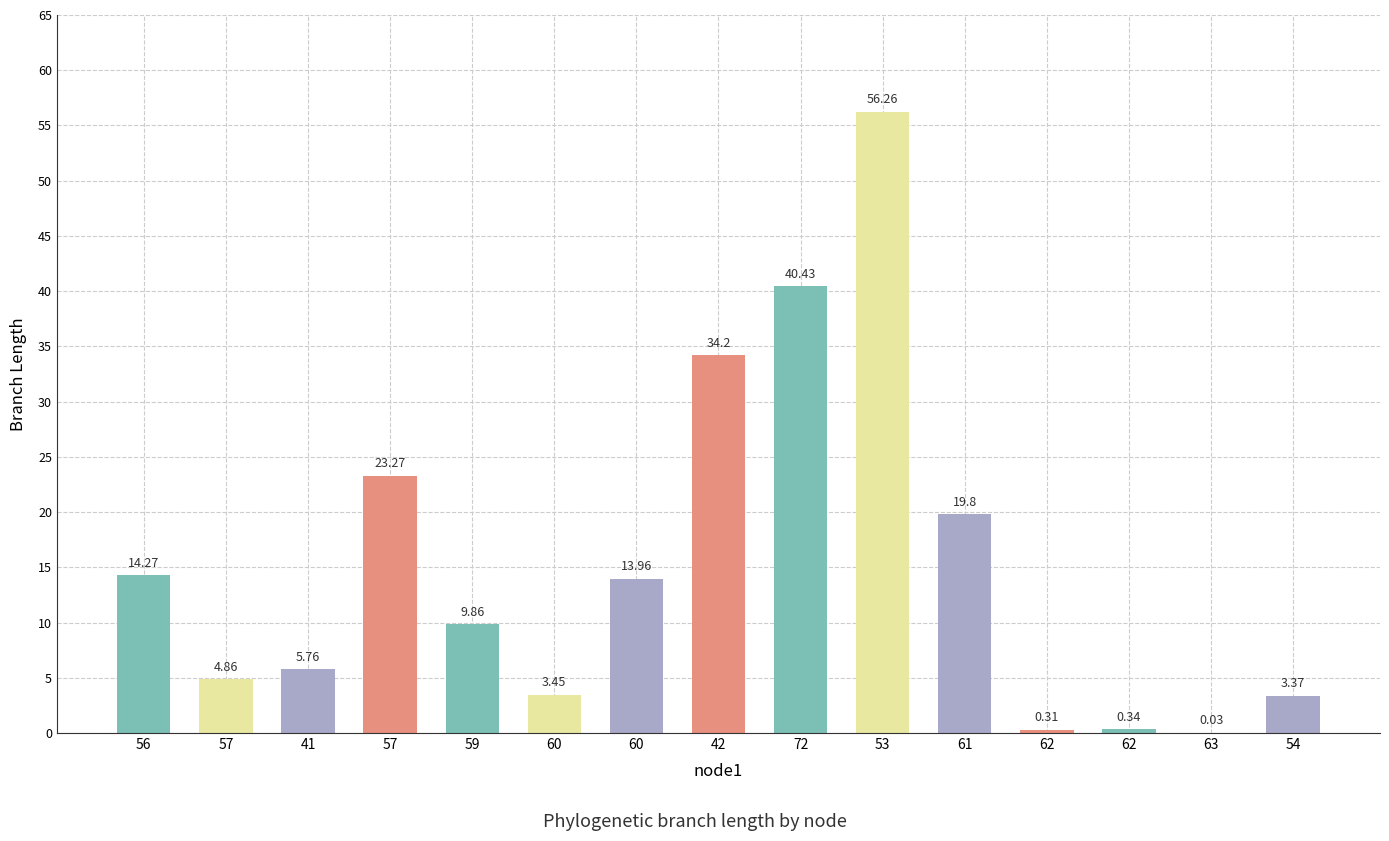

Reading left to right, extract all data points from this chart.

14.3	4.9	5.8	23.3	9.9	3.4	14.0	34.2	40.4	56.3	19.8	0.3	0.3	0.0	3.4